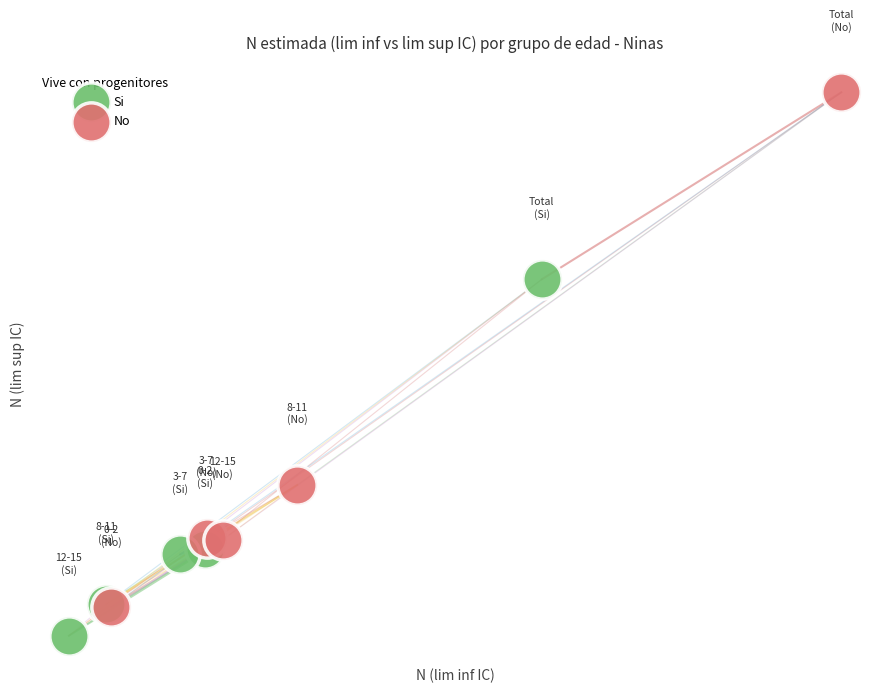

What are all the series names shown in the legend?

Si, No